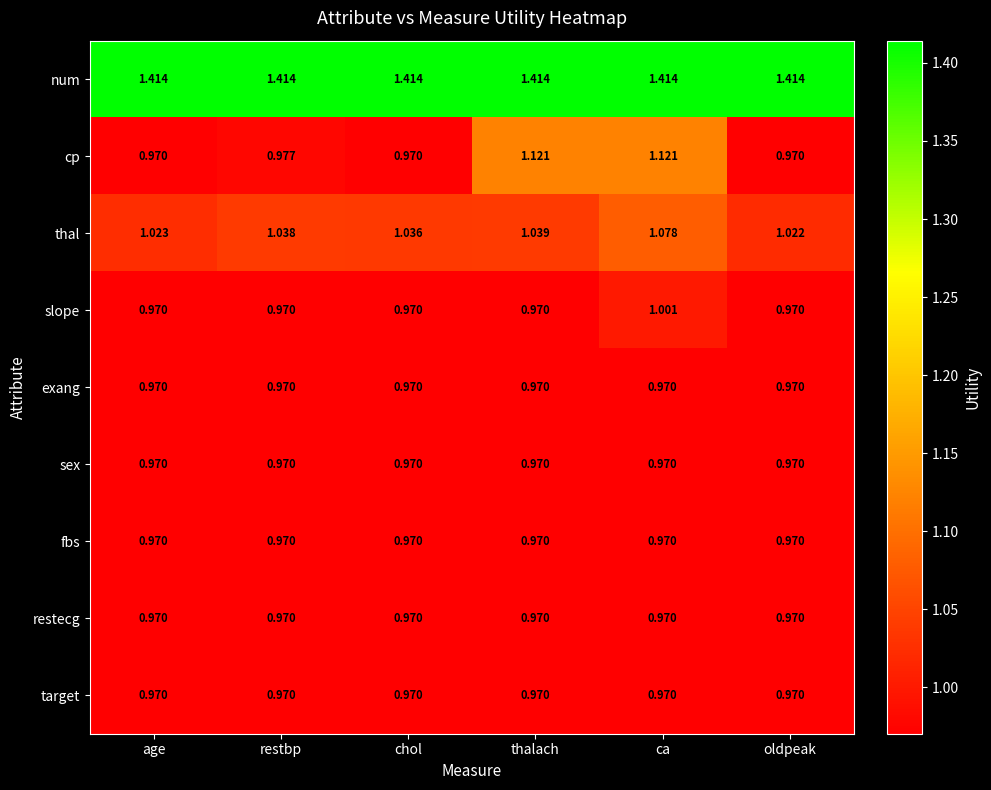

Which series has the largest range (max minus min)?

cp